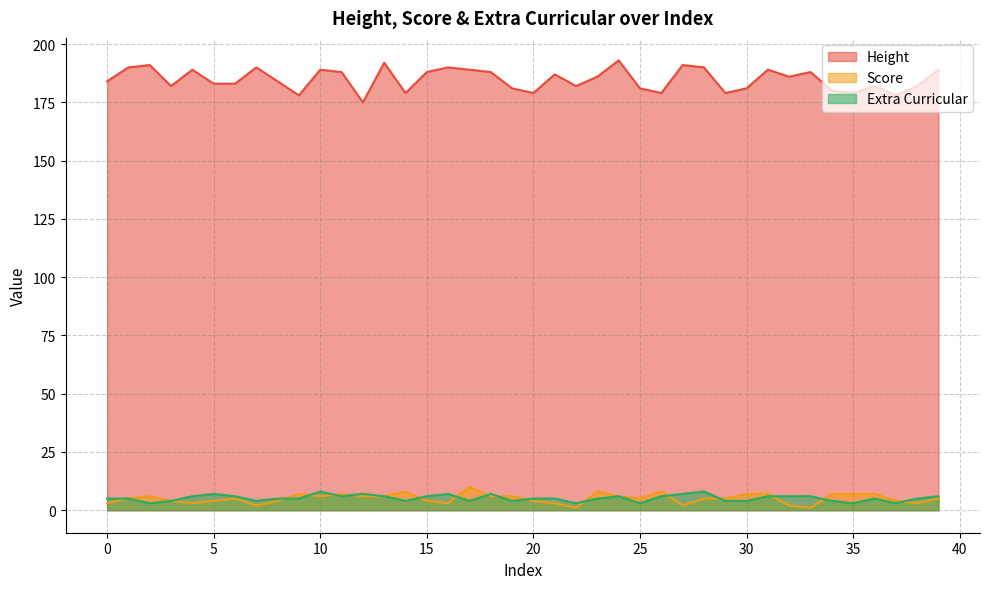

What is the difference between the second highest and minimum values in the Extra Curricular series?

5